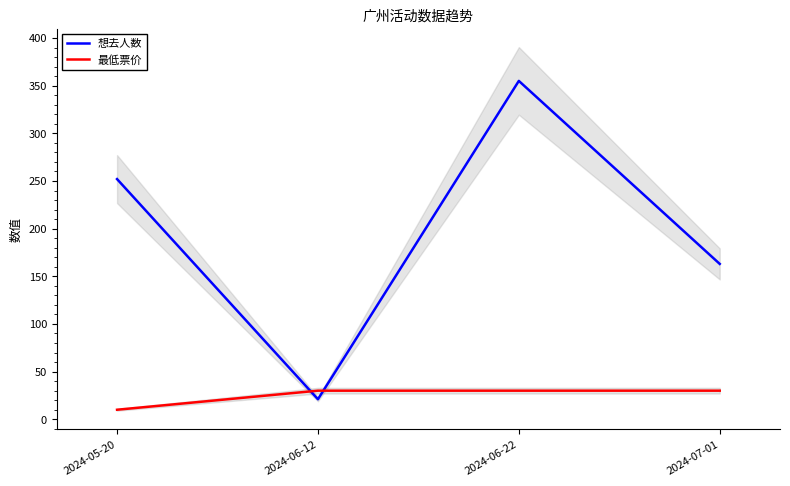

What is the approximate value of 最低票价 at 2024-07-01, to the nearest 10?

30